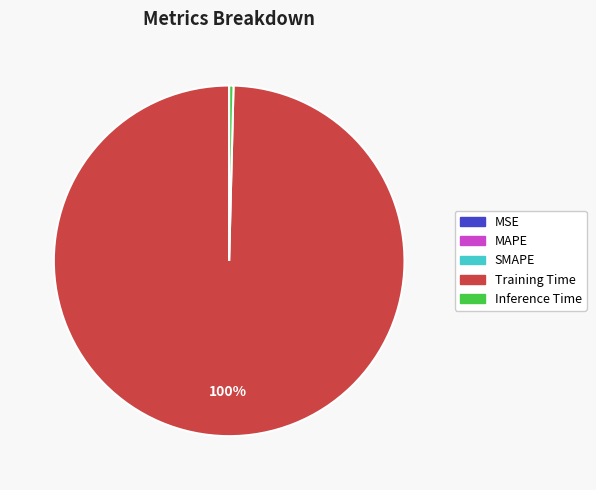

Which slice is the largest?

Training Time